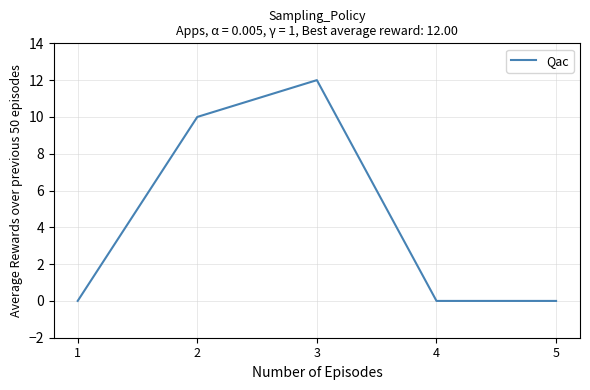

Count the values in the range 0 to 10.

4